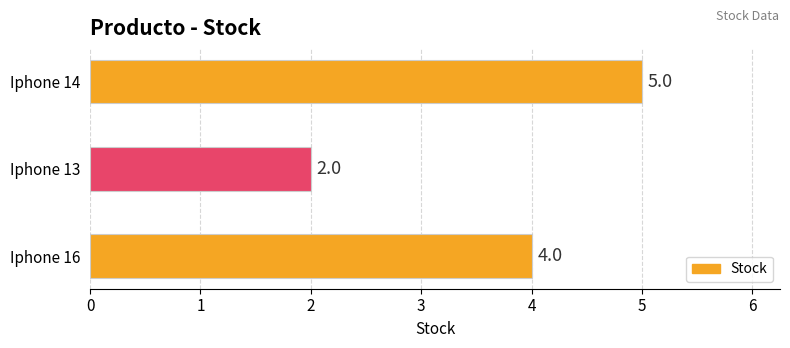

Does the chart contain any negative values?

No